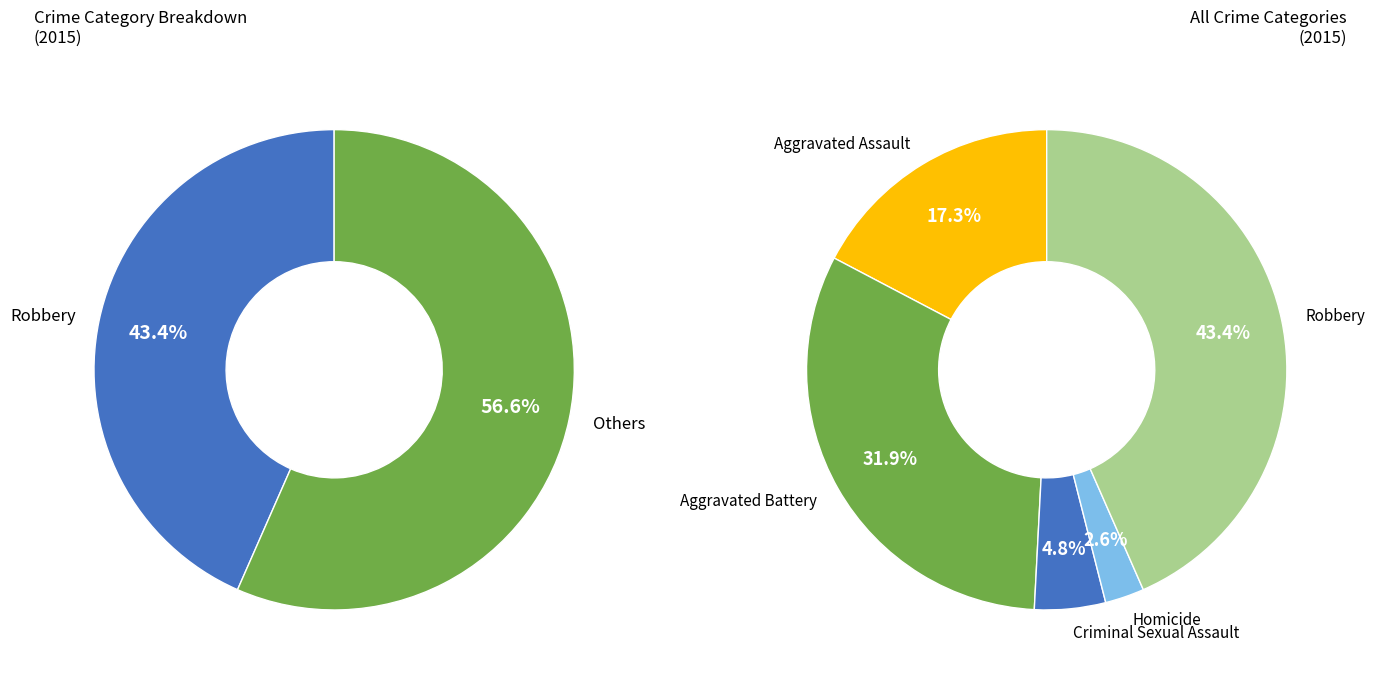

How many slices are in this pie chart?

5